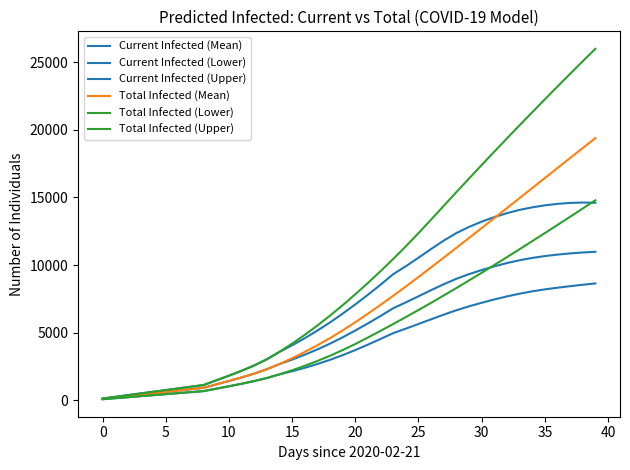

At which category does Current Infected (Upper) reach its first local peak?

38